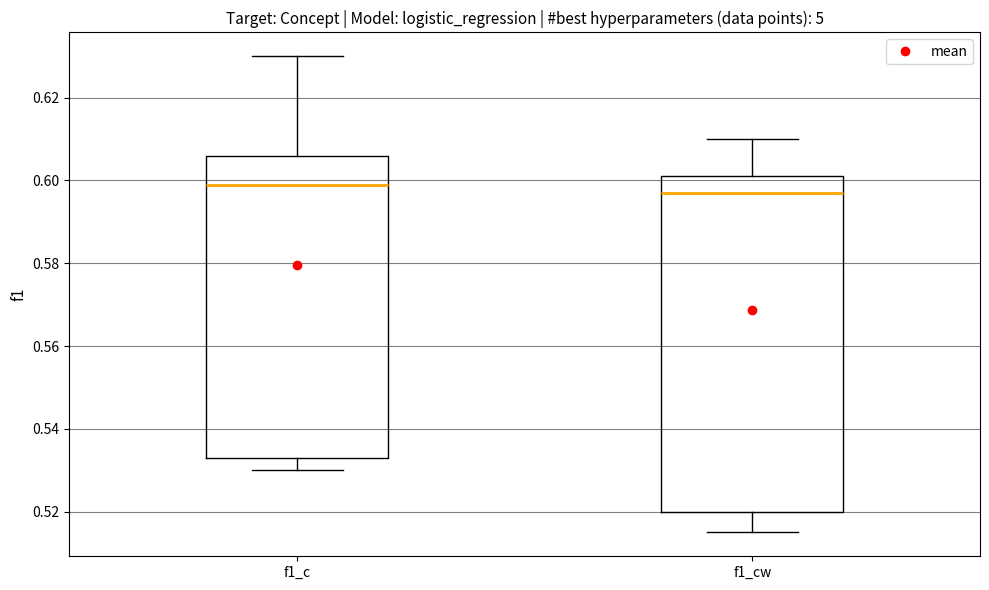

Which box is the tallest, from its lower edge to its upper edge?

f1_cw